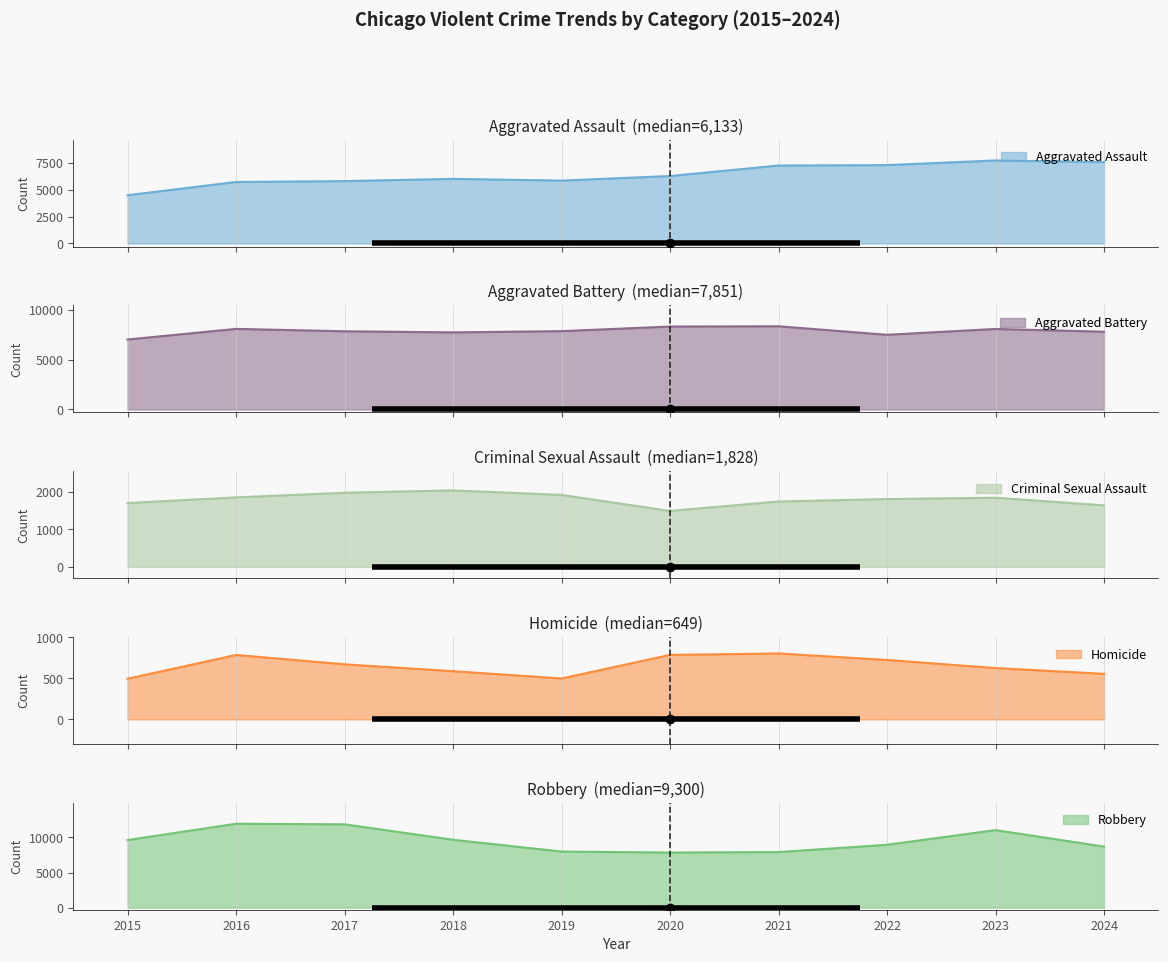

Reading left to right, what are all the values shown in this chart?

Aggravated Assault: 2015=4480	2016=5713	2017=5793	2018=6002	2019=5841	2020=6265	2021=7242	2022=7280	2023=7712	2024=7553
Aggravated Battery: 2015=7019	2016=8085	2017=7845	2018=7735	2019=7858	2020=8321	2021=8347	2022=7491	2023=8078	2024=7803
Criminal Sexual Assault: 2015=1705	2016=1855	2017=1979	2018=2042	2019=1921	2020=1494	2021=1746	2022=1811	2023=1846	2024=1643
Homicide: 2015=496	2016=786	2017=672	2018=588	2019=499	2020=787	2021=804	2022=725	2023=626	2024=556
Robbery: 2015=9638	2016=11960	2017=11880	2018=9681	2019=7995	2020=7855	2021=7920	2022=8963	2023=11053	2024=8701